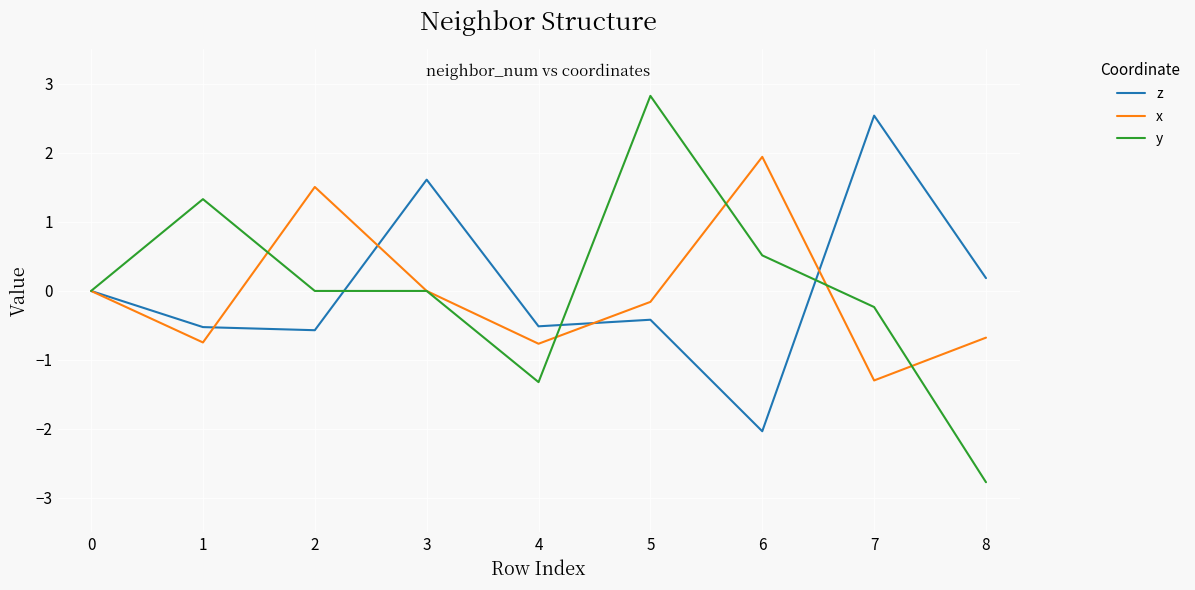

What is the spread (max minus min) of values at 1?

2.1